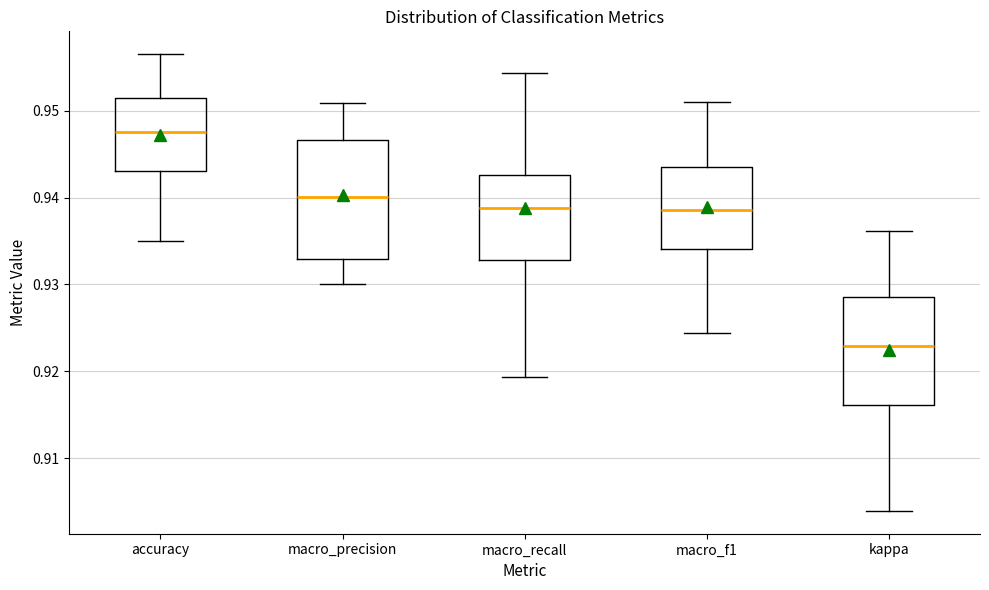

Reading left to right, transcribe this box plot: for each box, give where its median line is, the range the box spans, and where its two whiskers end, as read against the y-axis. The values are not printed on the chart, so give them approximately, as read against the axis.

accuracy: median 0.948, box 0.943 to 0.952, whiskers 0.935 to 0.957
macro_precision: median 0.940, box 0.933 to 0.947, whiskers 0.930 to 0.951
macro_recall: median 0.939, box 0.933 to 0.943, whiskers 0.919 to 0.954
macro_f1: median 0.939, box 0.934 to 0.943, whiskers 0.924 to 0.951
kappa: median 0.923, box 0.916 to 0.929, whiskers 0.904 to 0.936